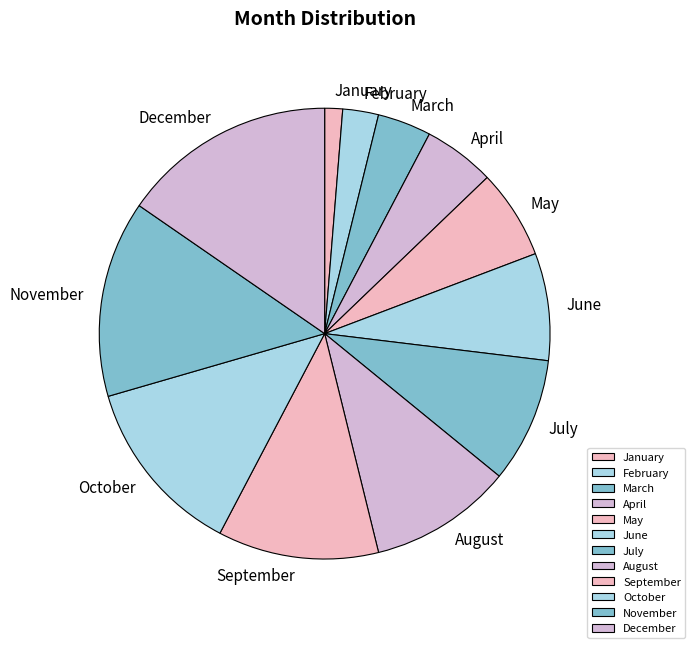

Is October the majority of the pie?

No